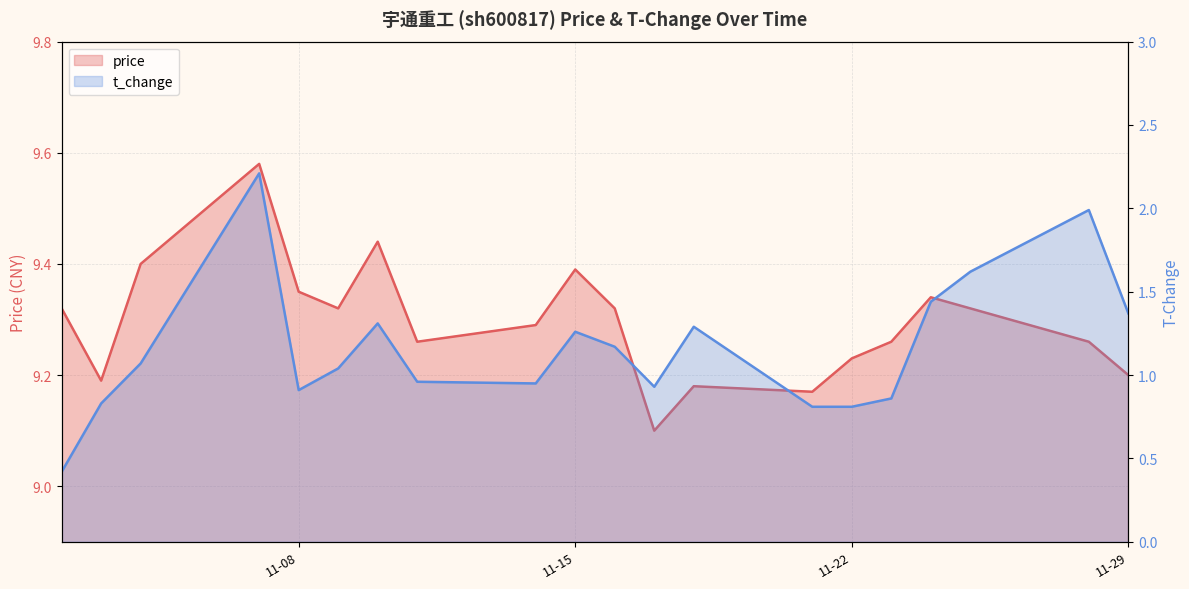

Which series has the largest range (max minus min)?

t_change